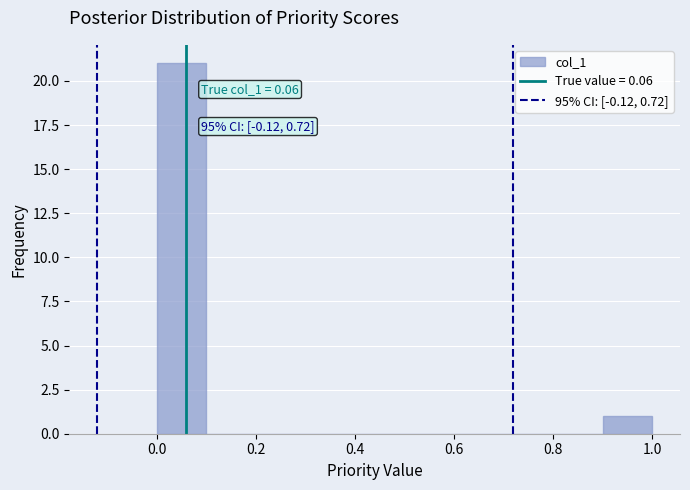

Which range on the x-axis has the tallest bar?

0.0 to 0.1